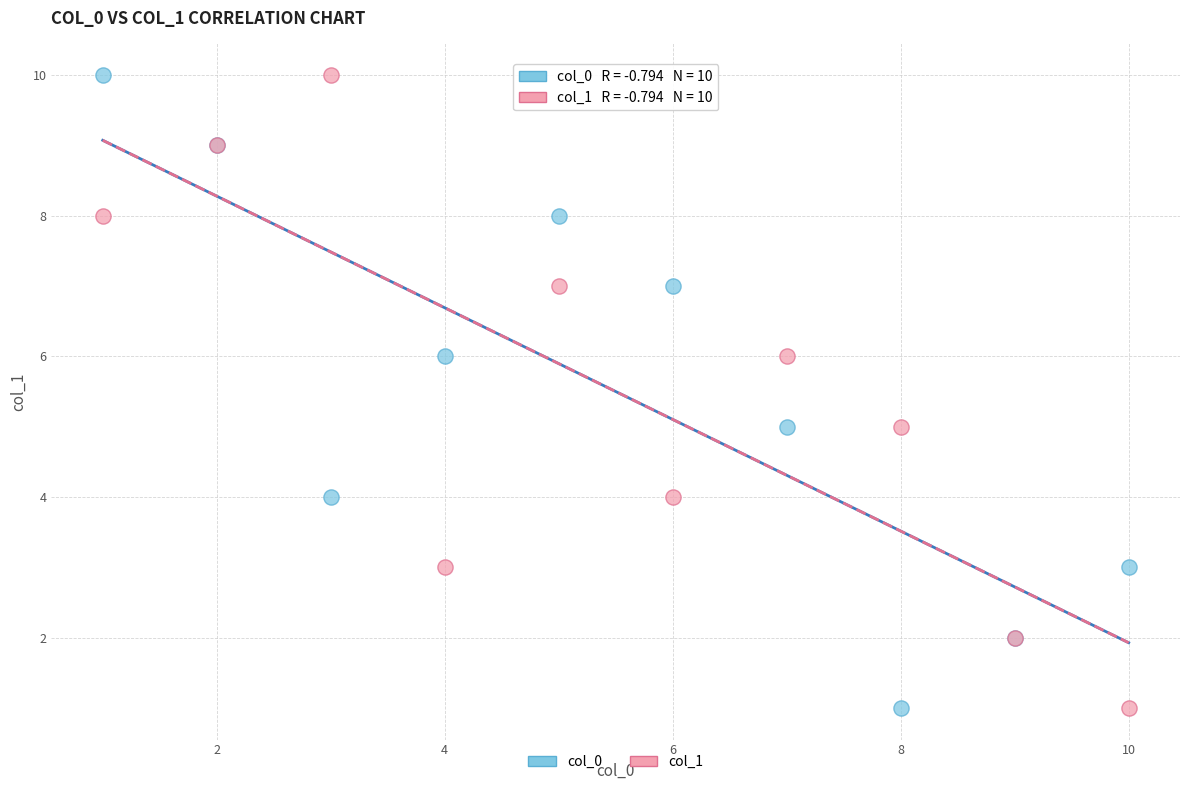

What are all the series names shown in the legend?

col_0, col_1